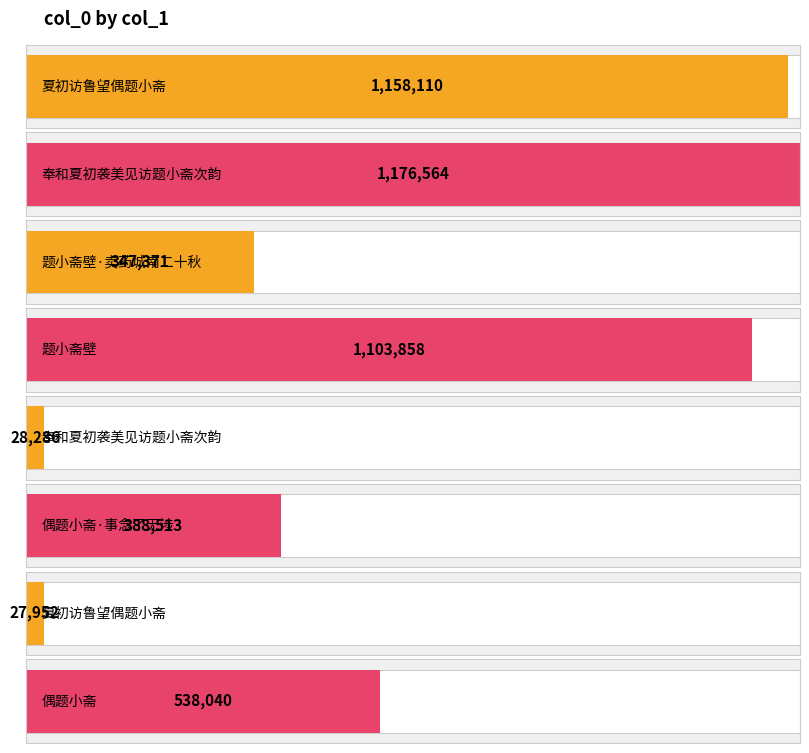

Rank the categories by value from lowest to highest.

夏初访鲁望偶题小斋, 奉和夏初袭美见访题小斋次韵, 题小斋壁·卖药城南二十秋, 偶题小斋·事念了无涉, 偶题小斋, 题小斋壁, 夏初访鲁望偶题小斋, 奉和夏初袭美见访题小斋次韵